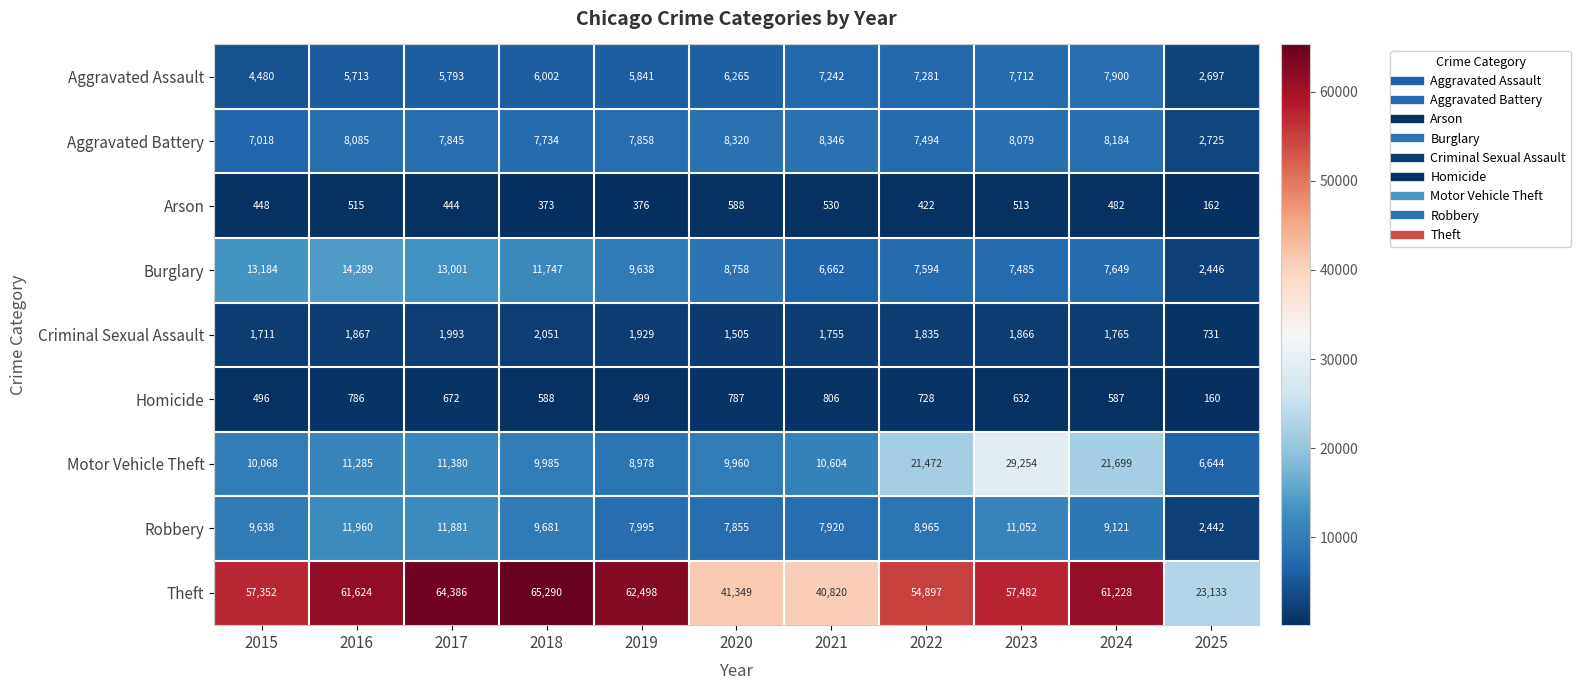

At 2017, list the series in order from smallest to largest.

Arson, Homicide, Criminal Sexual Assault, Aggravated Assault, Aggravated Battery, Motor Vehicle Theft, Robbery, Burglary, Theft